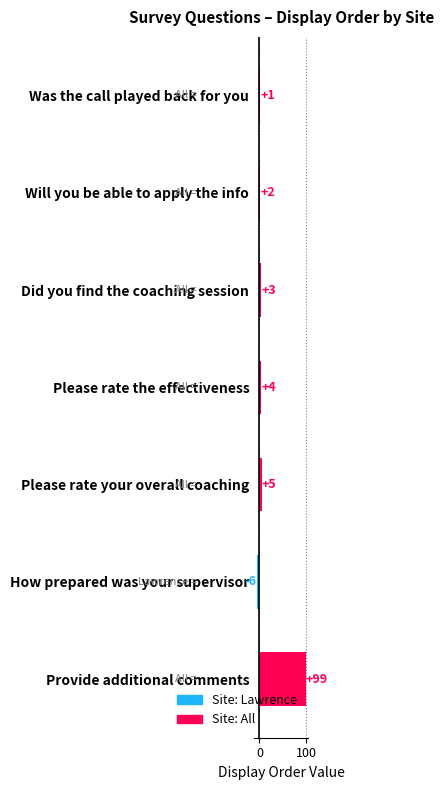

Rank the categories by value from lowest to highest.

How prepared was your supervisor, Was the call played back for you, Will you be able to apply the info, Did you find the coaching session, Please rate the effectiveness, Please rate your overall coaching, Provide additional comments